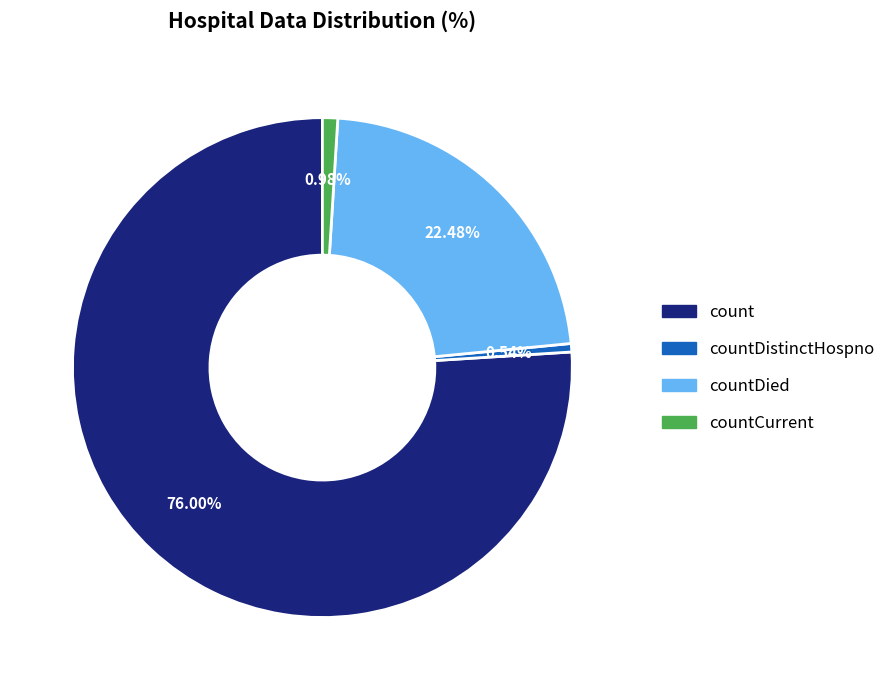

Does any single category account for the majority?

Yes